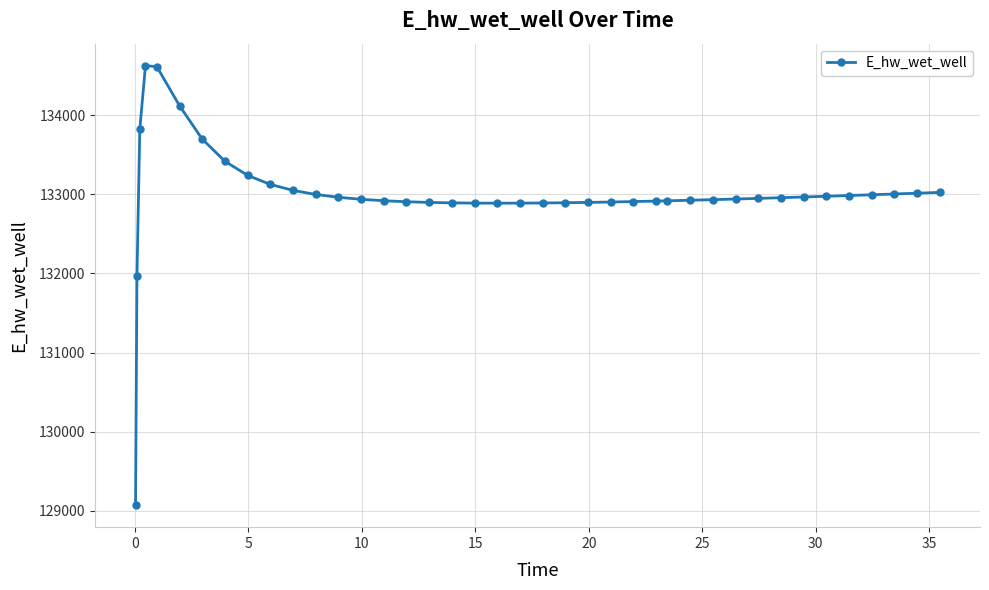

What is the value of the 9th point from the left?

133240.8